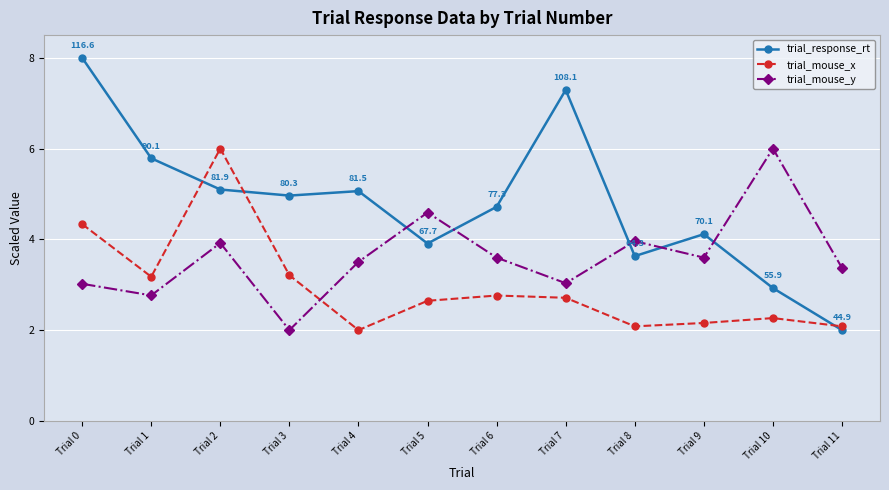

Is it true that trial_mouse_y equals 4.6 at Trial 5?

True